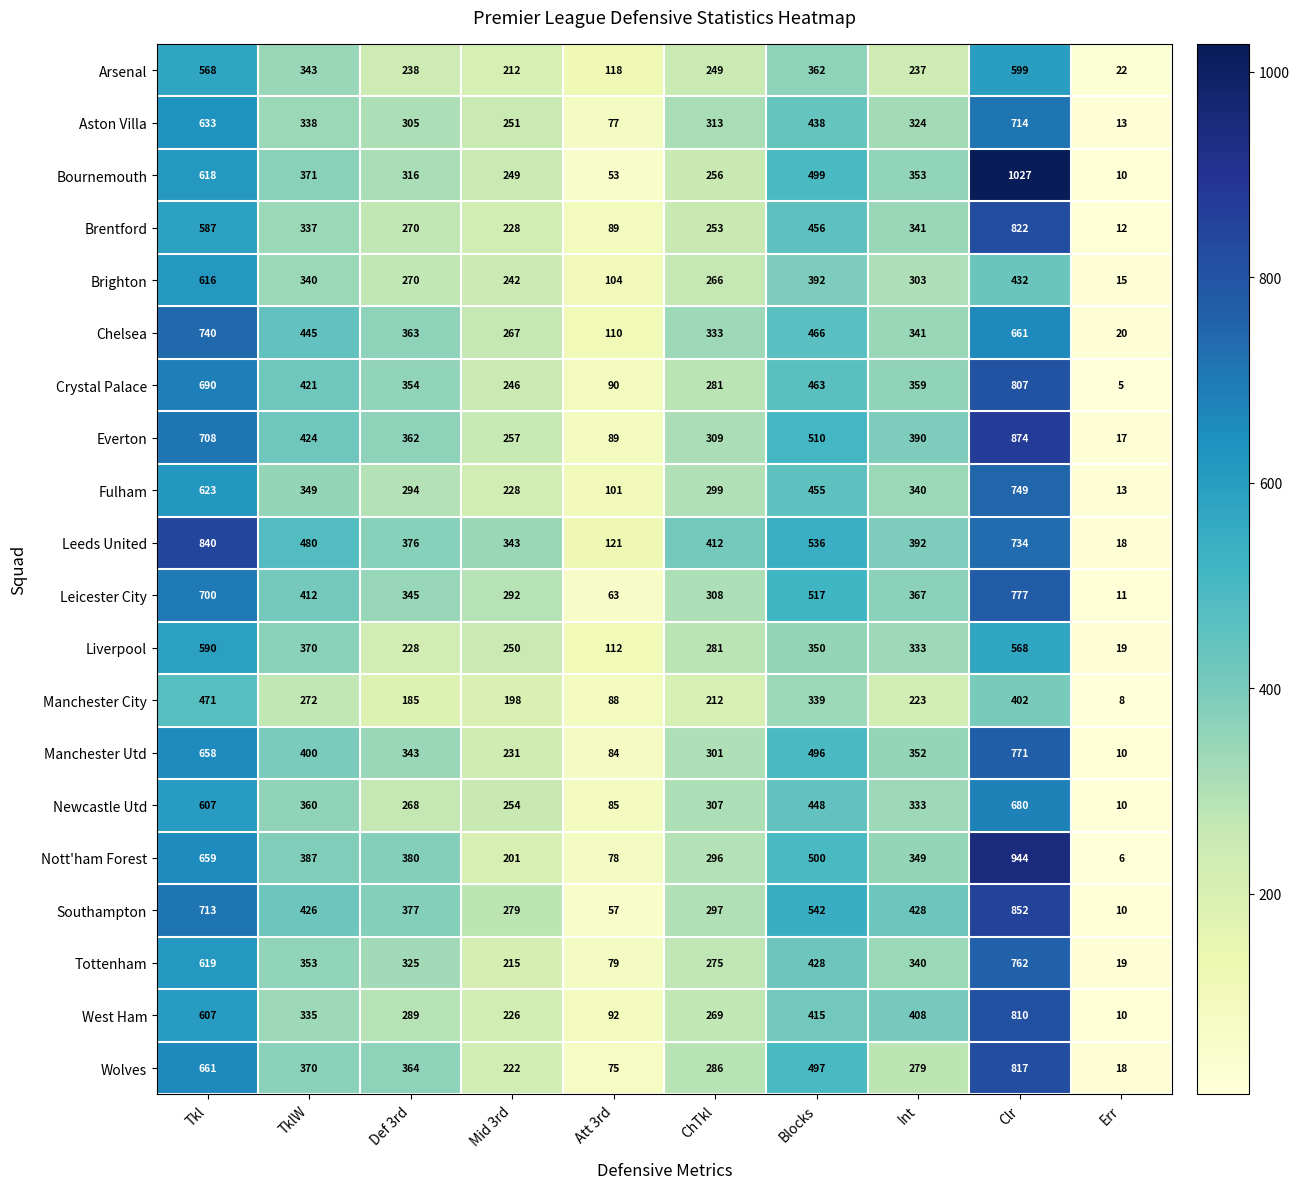

What is the spread (max minus min) of values at Clr?

625